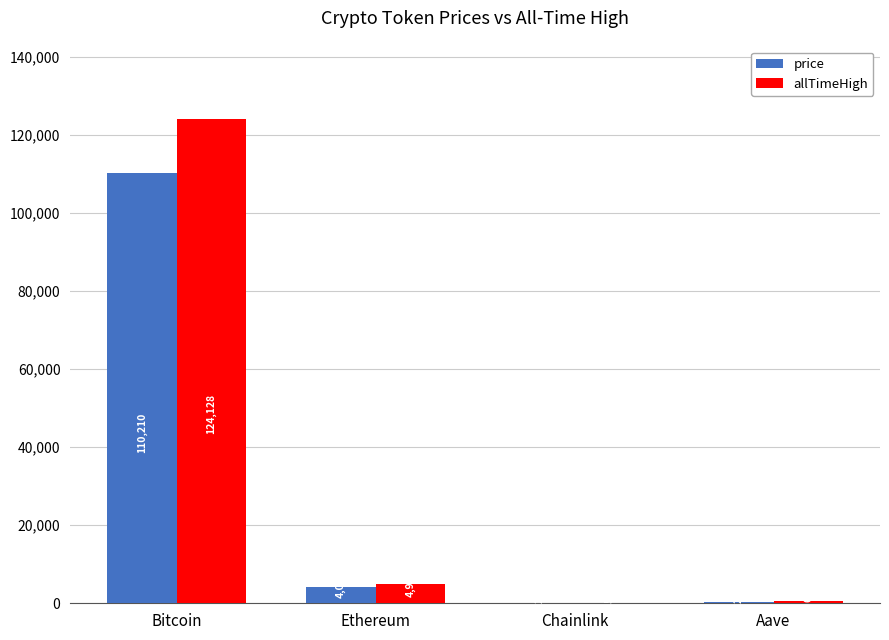

Read the allTimeHigh value at Aave.

661.7